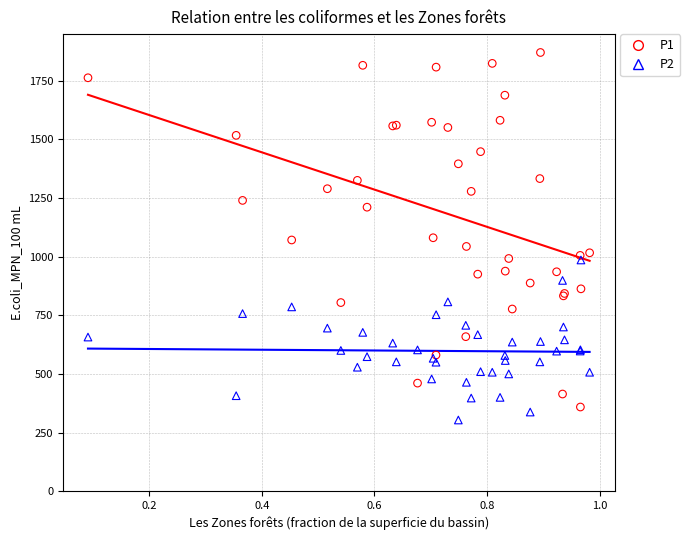

What are all the series names shown in the legend?

P1, P2